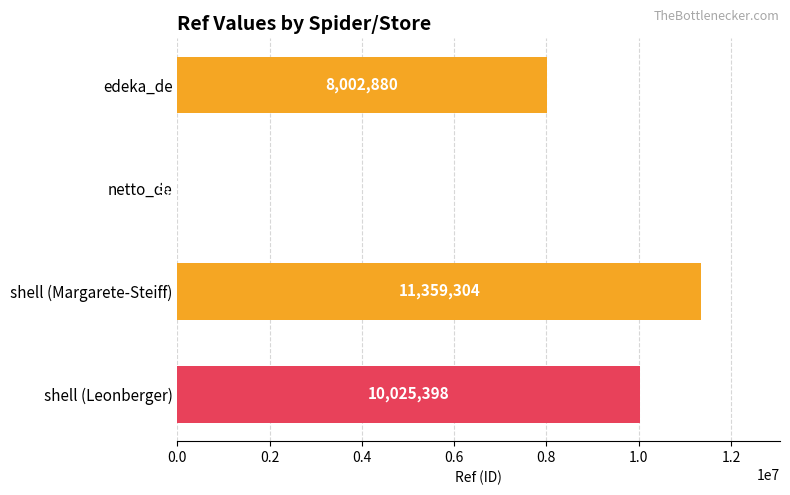

Is it true that the value at shell (Leonberger) is 10025398?

True